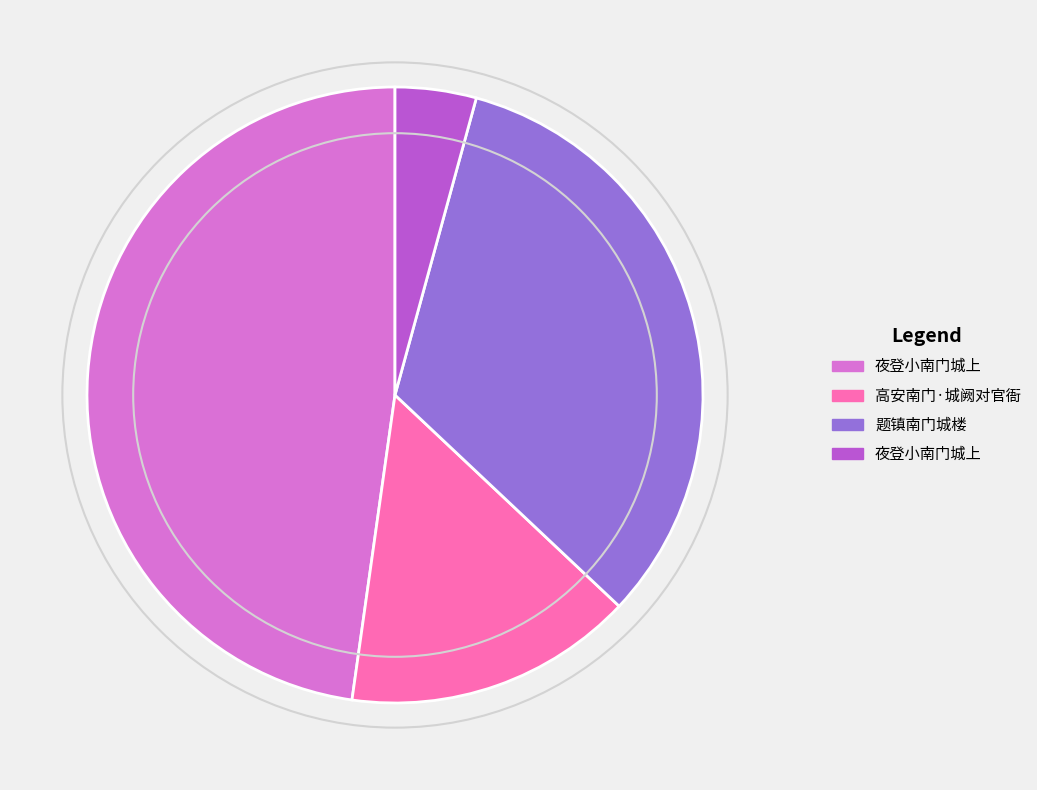

Count the number of slices in the pie.

4